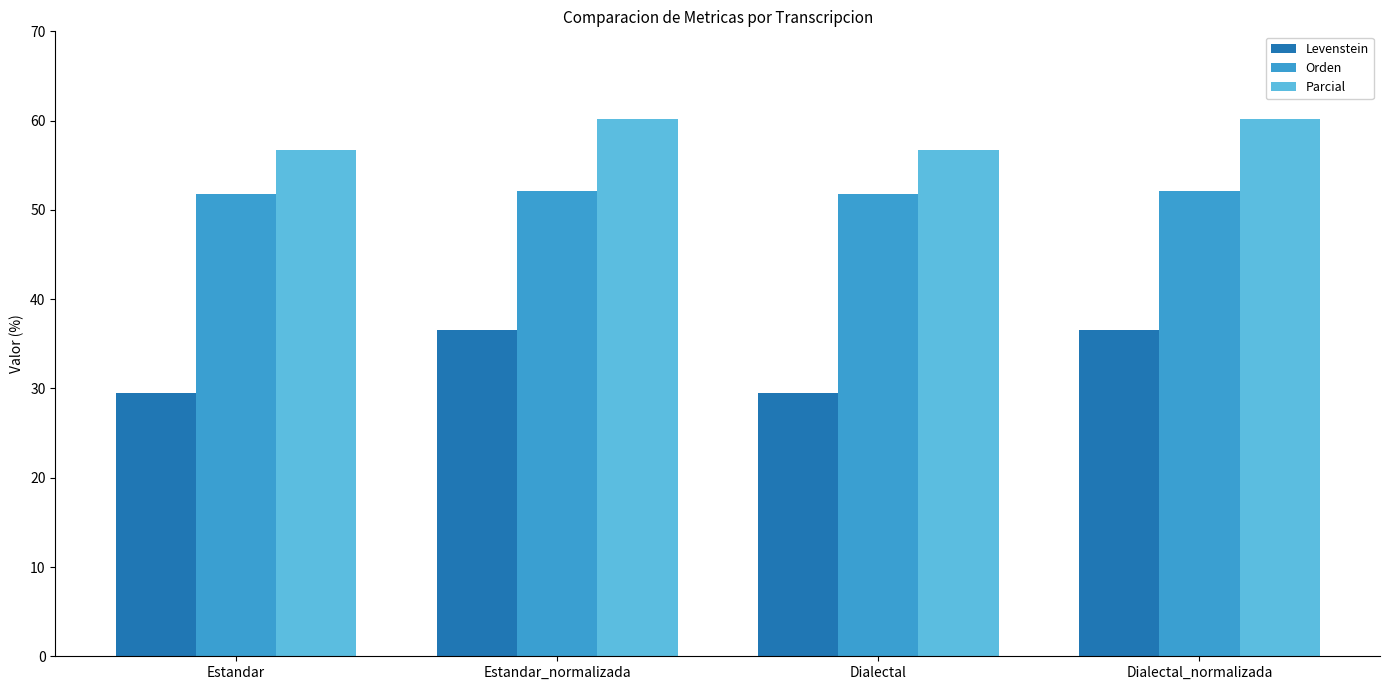

Reading left to right, what are all the values shown in this chart?

Levenstein: Estandar=29.4	Estandar_normalizada=36.5	Dialectal=29.4	Dialectal_normalizada=36.5
Orden: Estandar=51.7	Estandar_normalizada=52.1	Dialectal=51.7	Dialectal_normalizada=52.1
Parcial: Estandar=56.7	Estandar_normalizada=60.2	Dialectal=56.7	Dialectal_normalizada=60.2